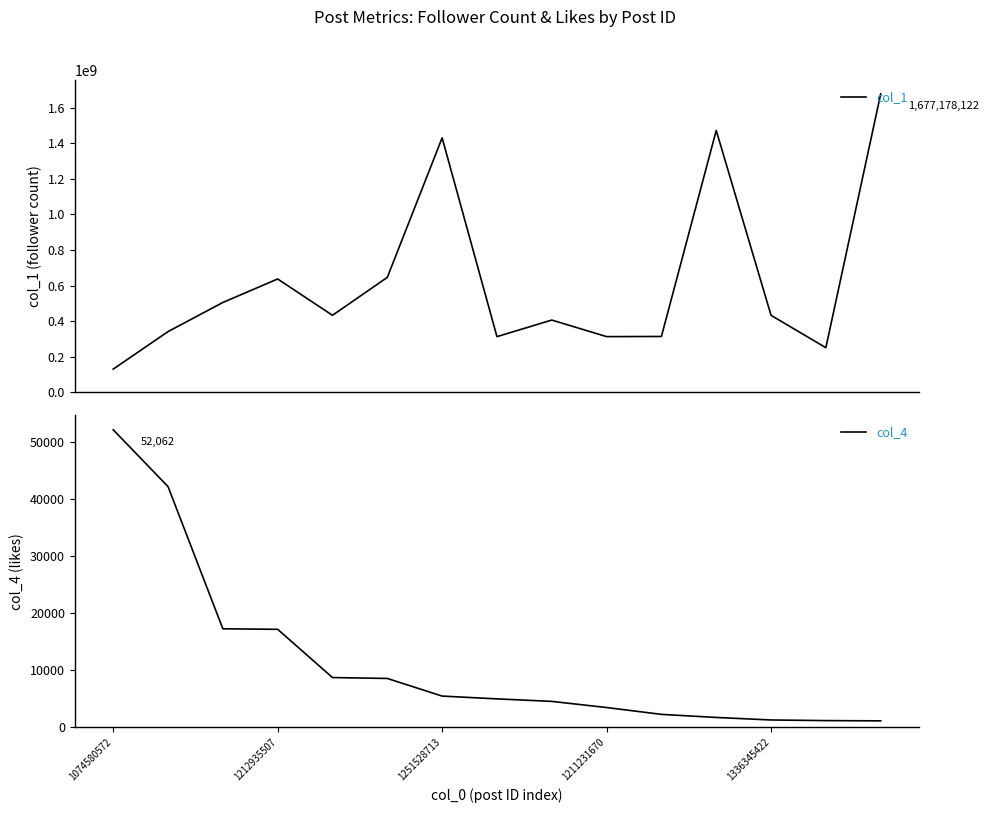

True or false: col_1 and col_4 cross at least once.

False